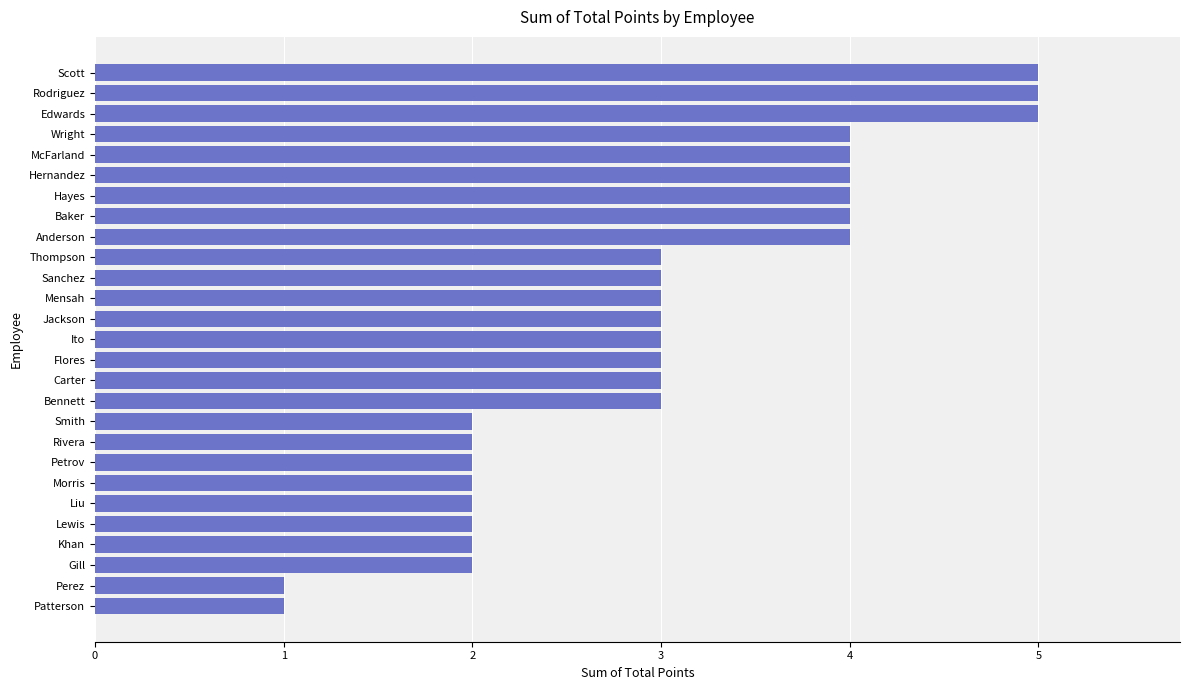

How many series are shown in this chart?

1